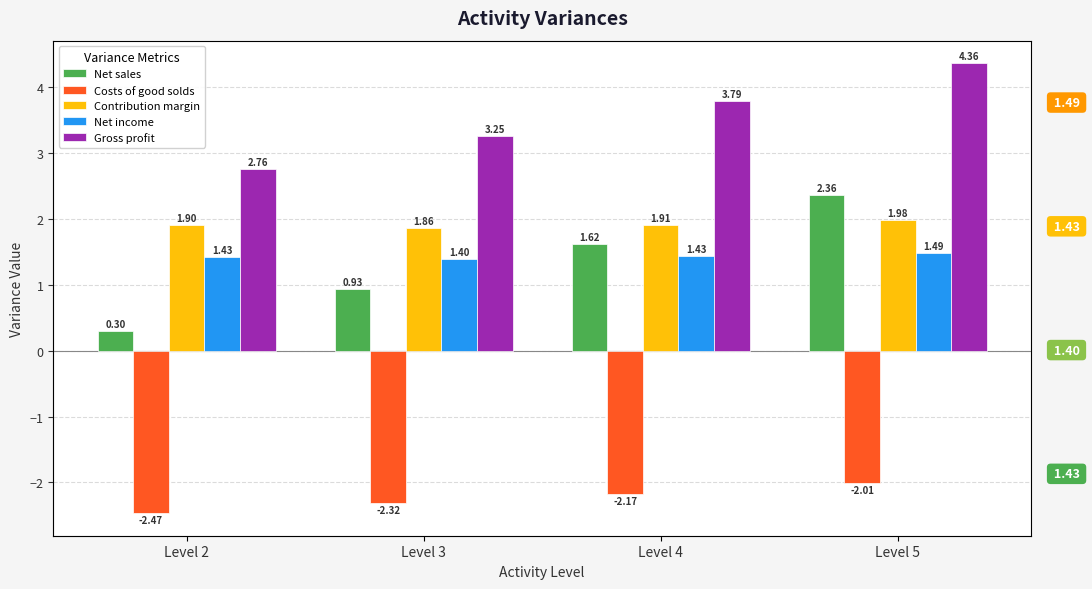

What is the value of the Net income bar at the 2nd from the left?

1.4